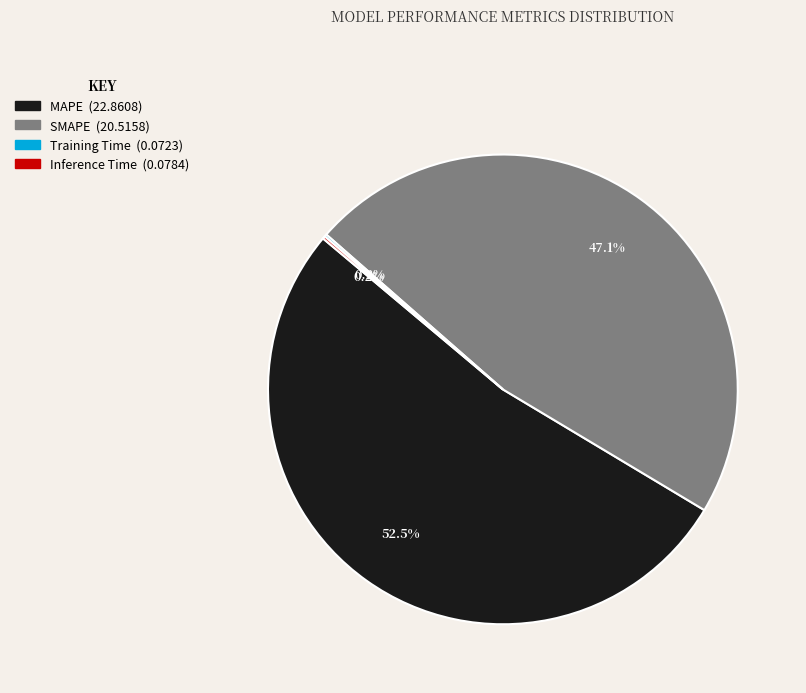

To the nearest percent, what percentage of the pie is SMAPE?

47%